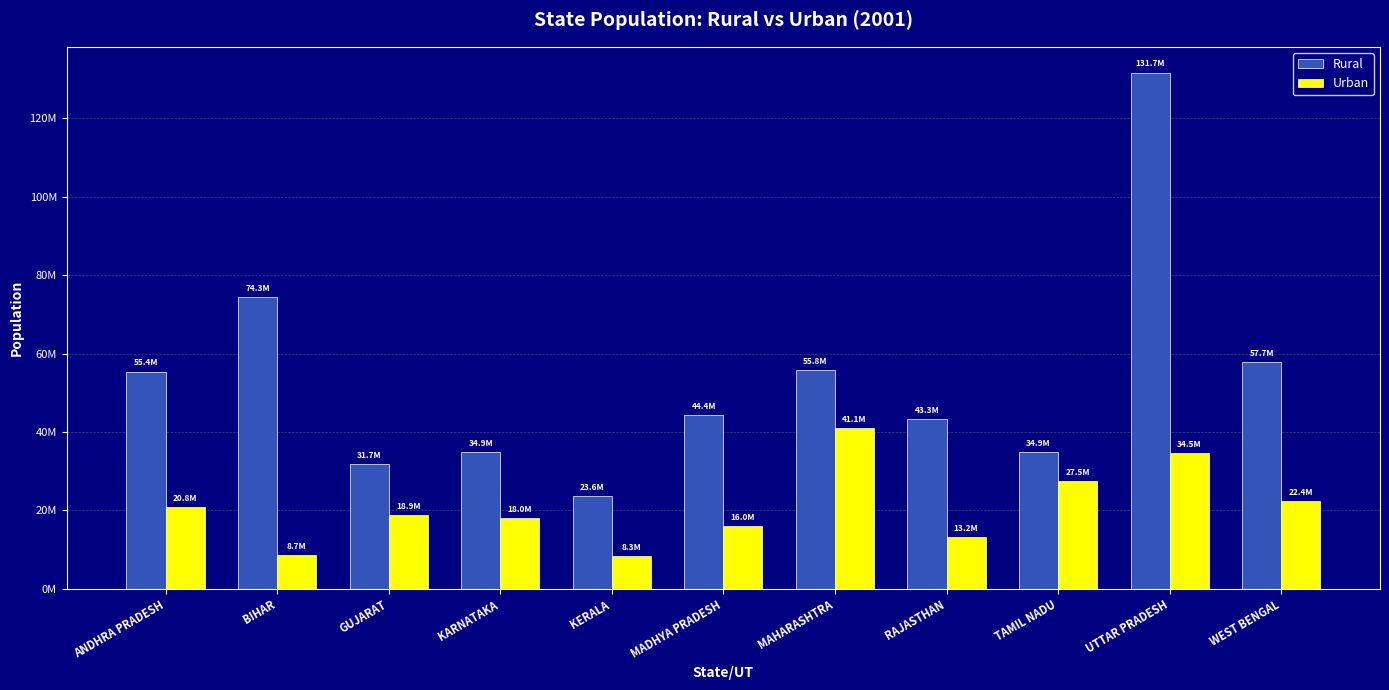

Which series has the largest total across all categories?

Rural